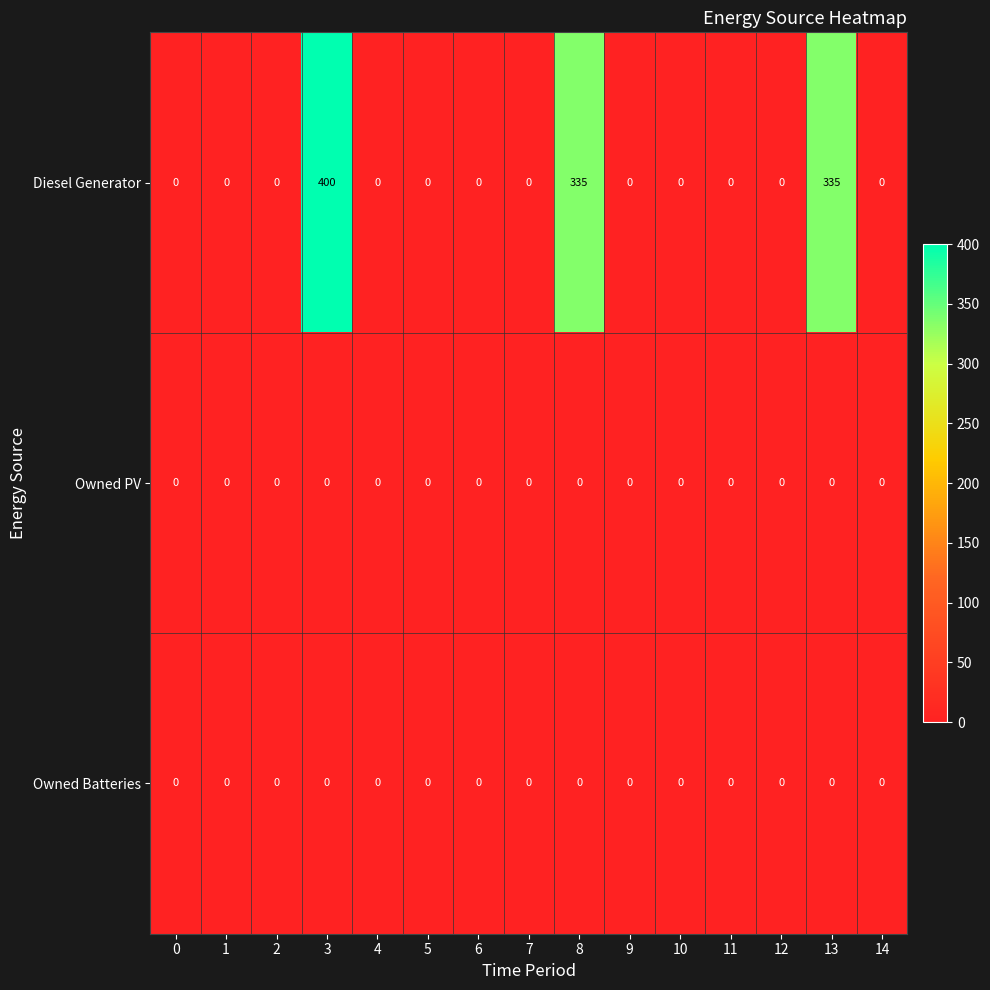

How many series are shown in this chart?

3